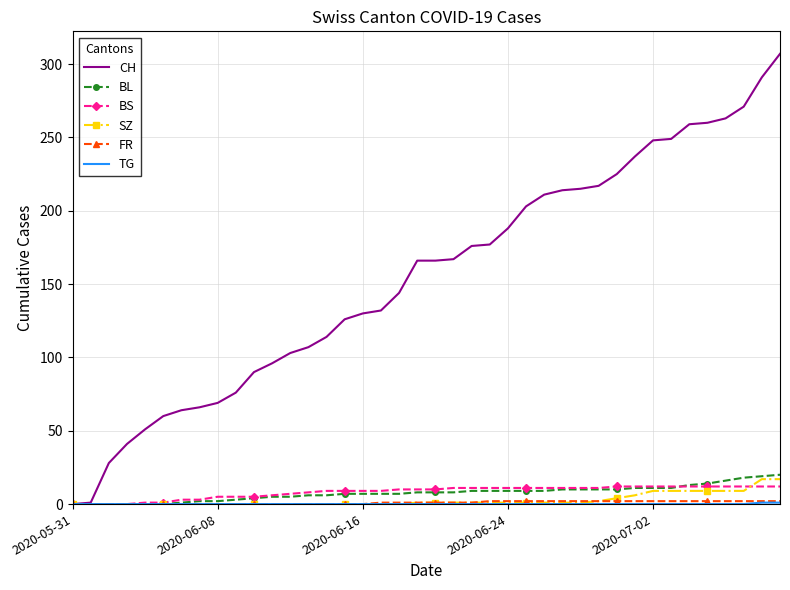

Which series has the largest total across all categories?

CH